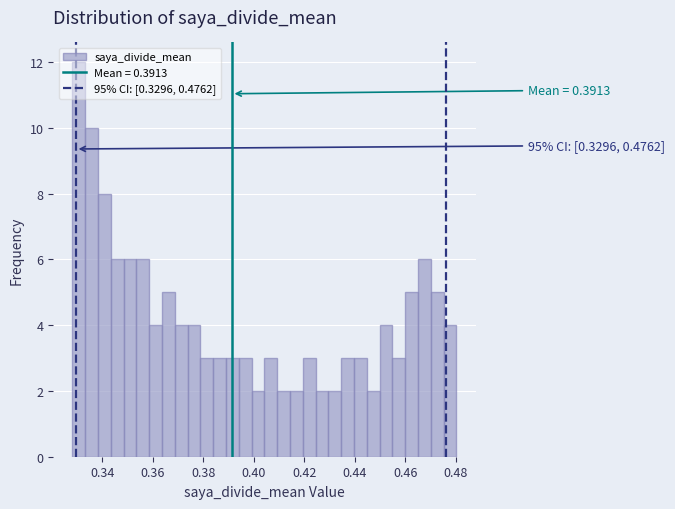

Around what value on the x-axis is the tallest bar? Give the approximate position of its centre, as read against the axis.

0.330